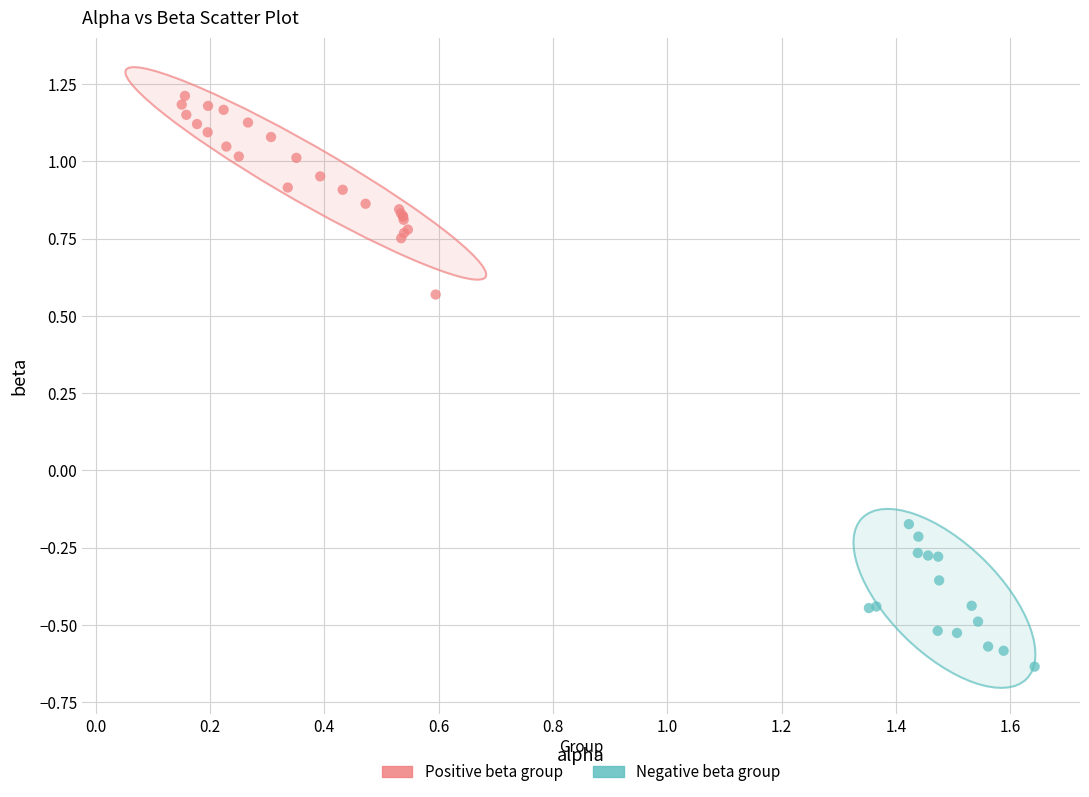

Which series has the widest spread of Y values?

Positive beta group